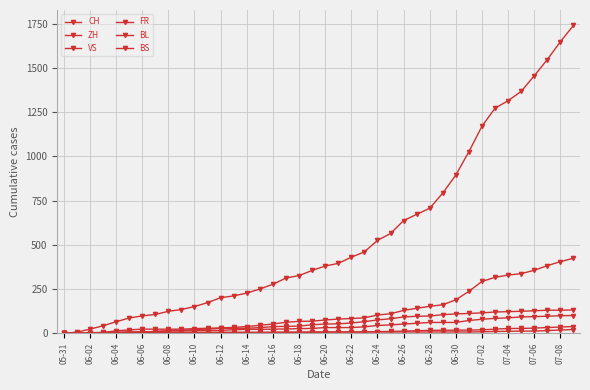

How many data points in ZH are less than 75?

20